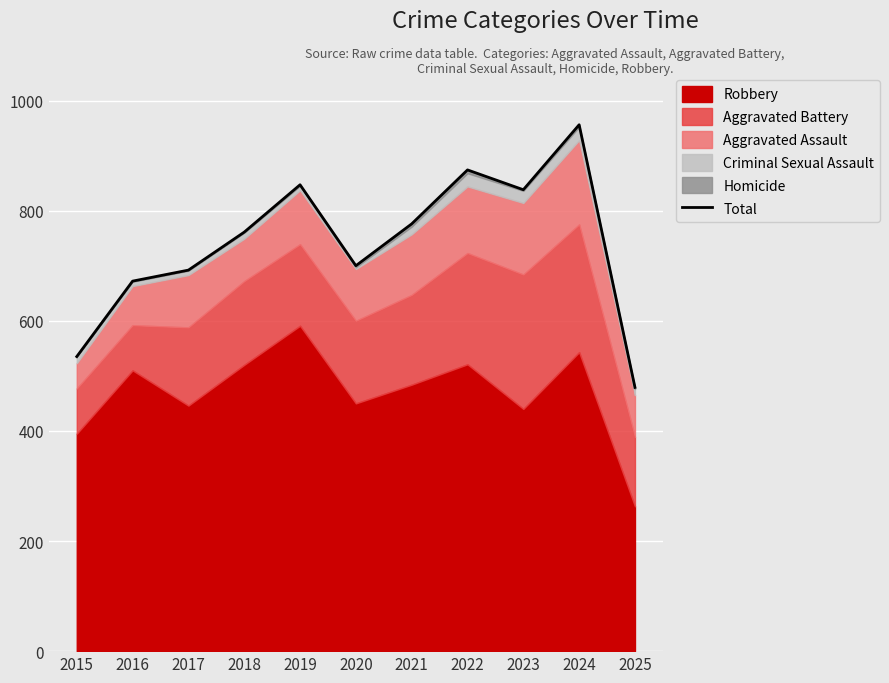

What is the average value?

739